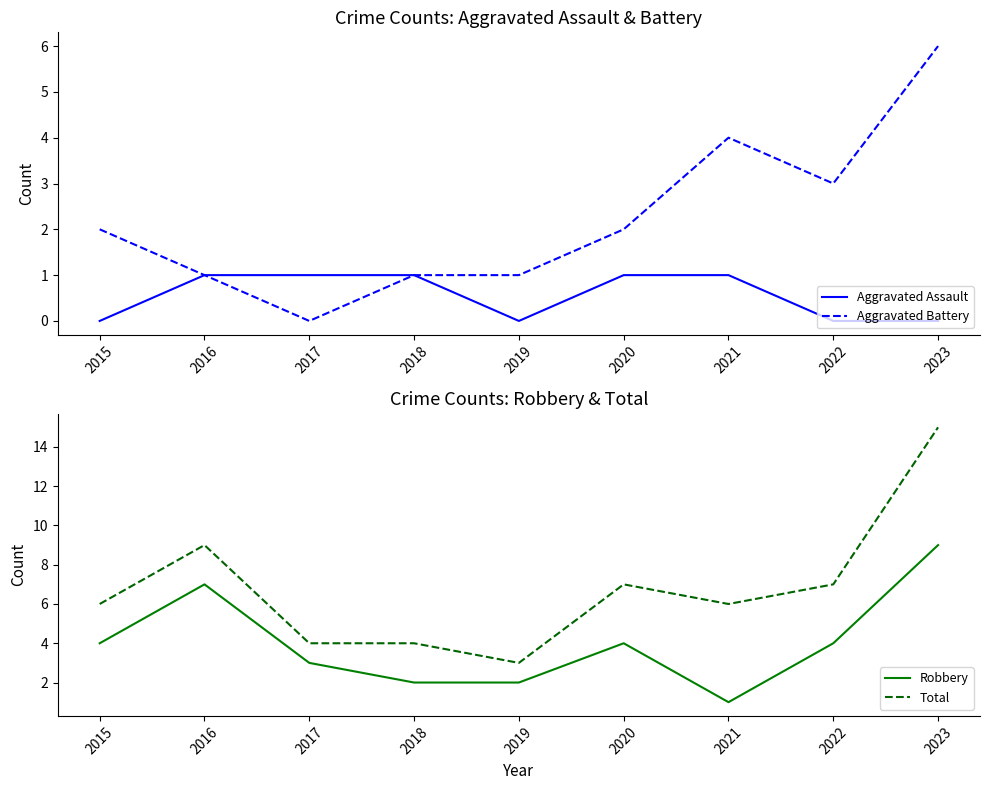

Is this an area chart (filled region under the line)?

No